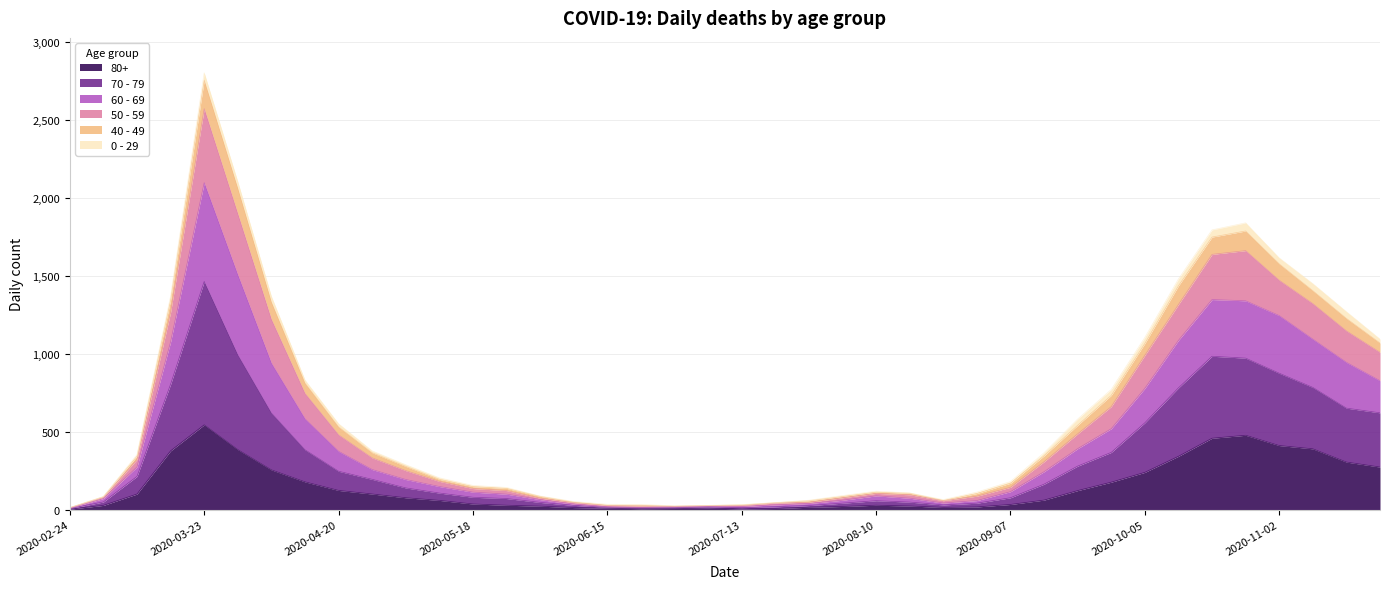

What is the label of the 32nd point from the right?

2020-04-20